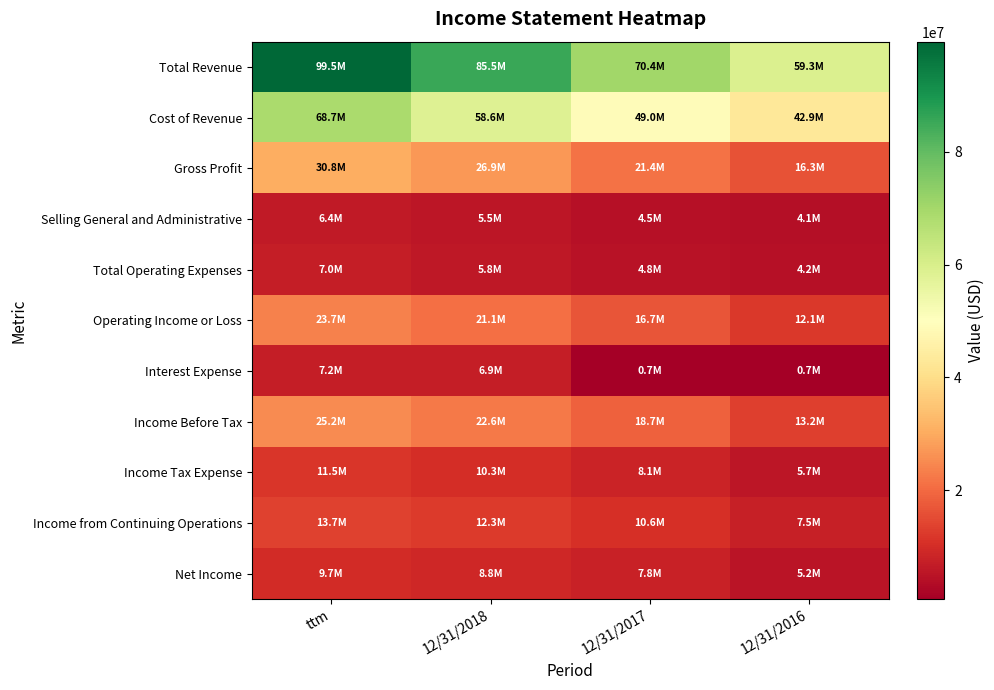

Which series changed the most between 12/31/2018 and 12/31/2016?

Total Revenue